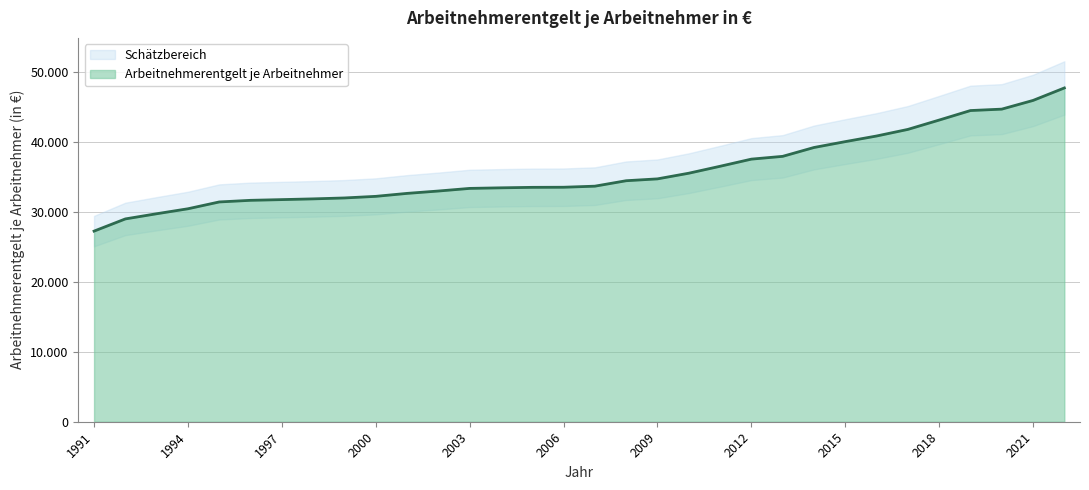

What is the minimum value shown in the chart?

27278